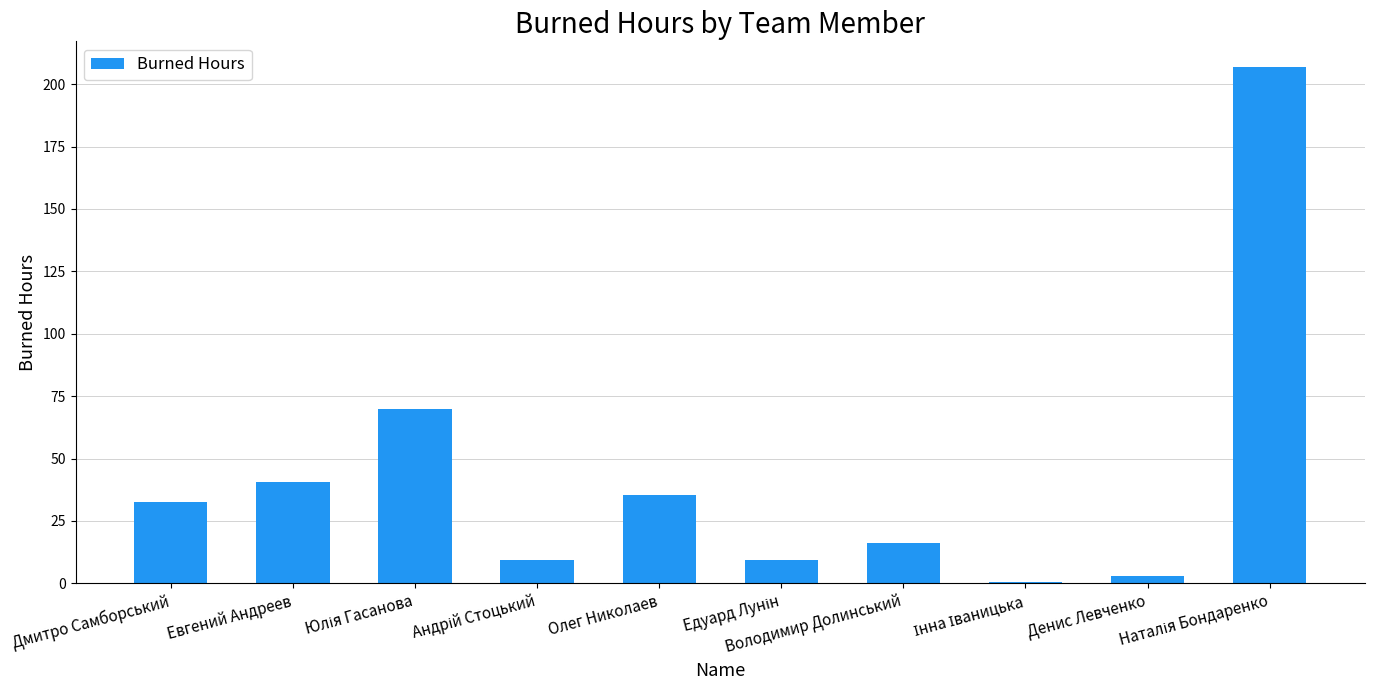

Does the chart contain stacked bars?

No